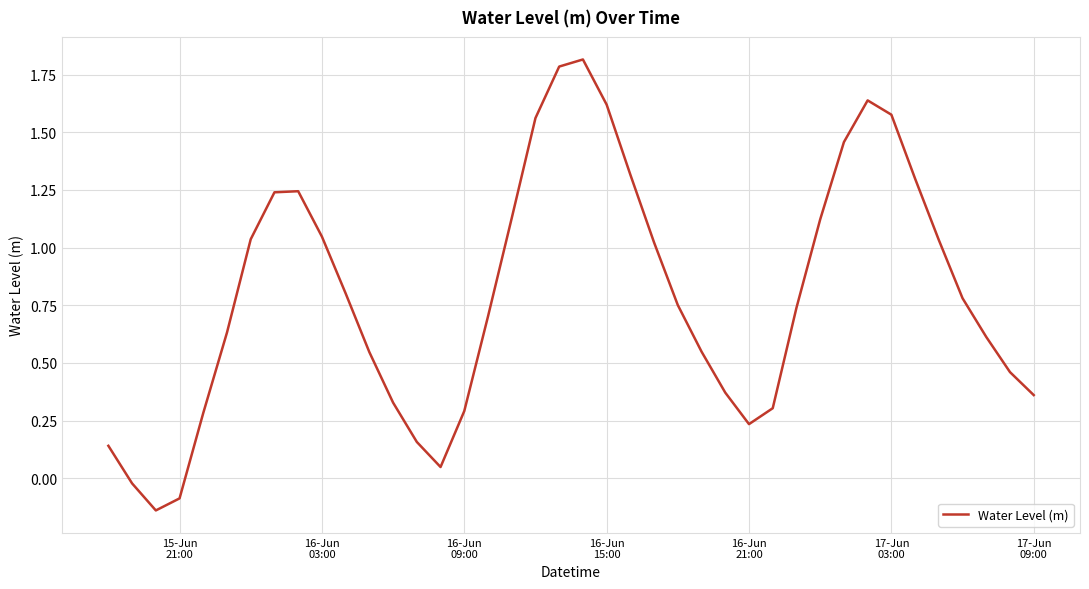

What is the maximum value shown in the chart?

1.8